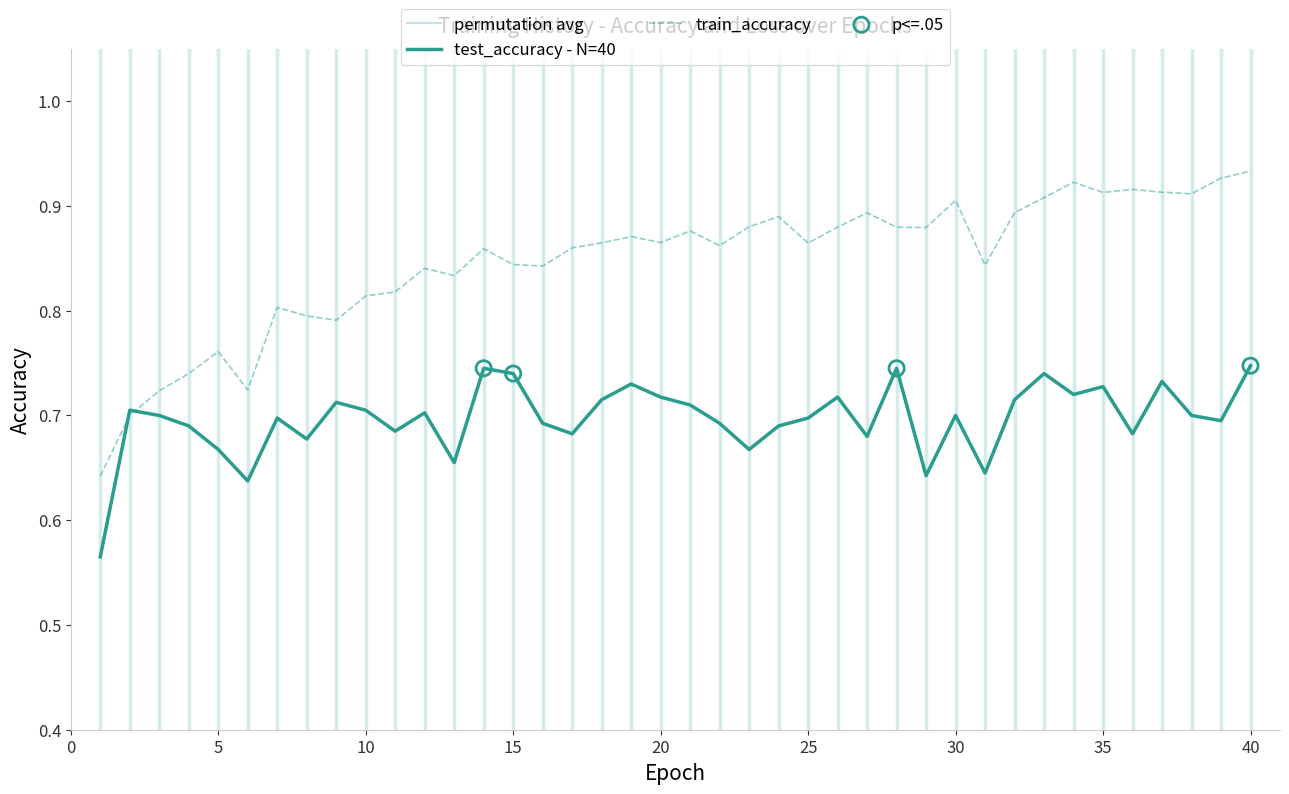

Which series contains the lowest Y value?

test_accuracy